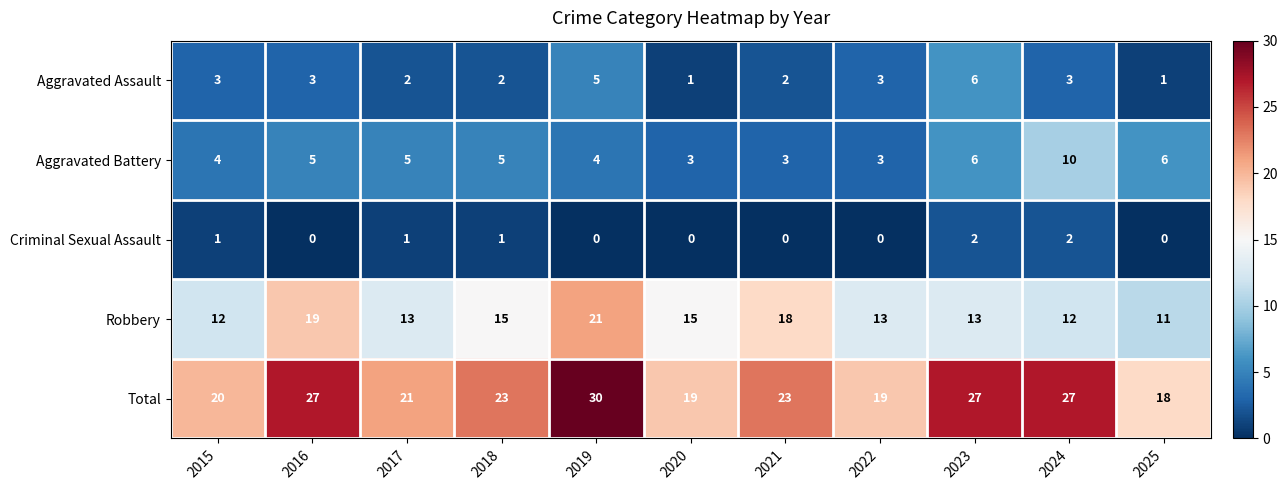

At how many categories does at least one series exceed 14?

11